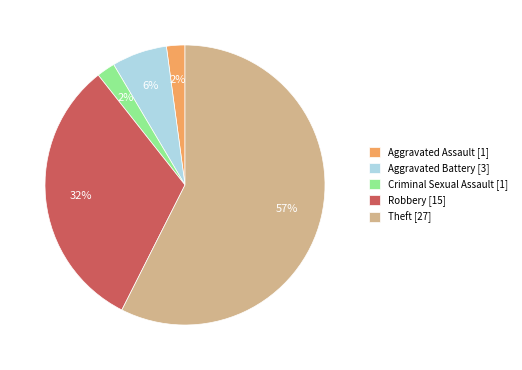

To the nearest percent, what is the average slice percentage?

20%